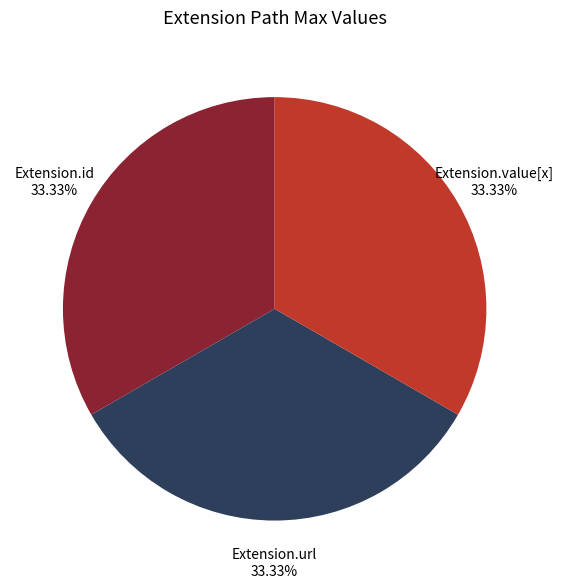

Is Extension.value[x] the majority of the pie?

No